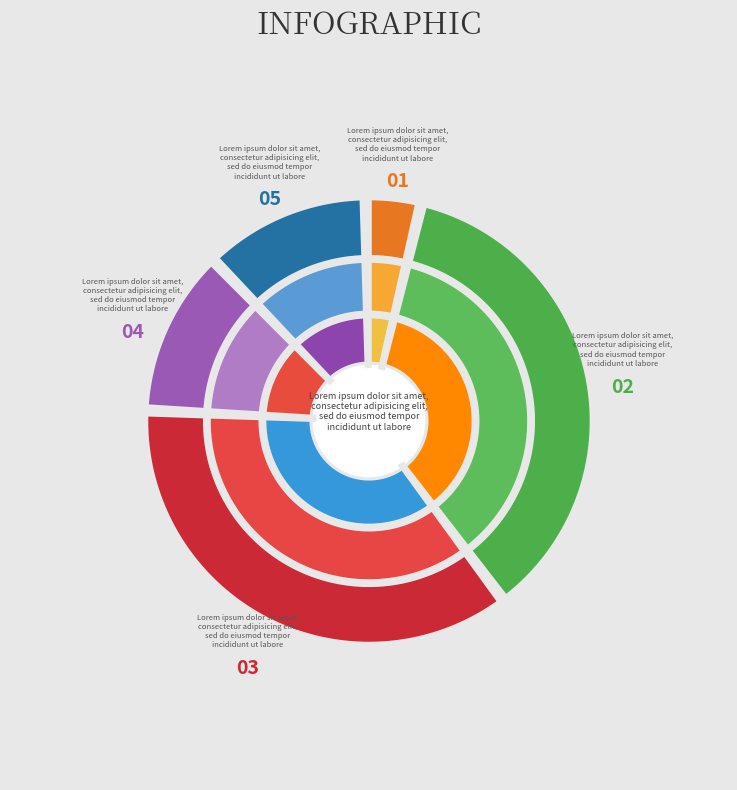

Is there a majority slice in this chart?

No